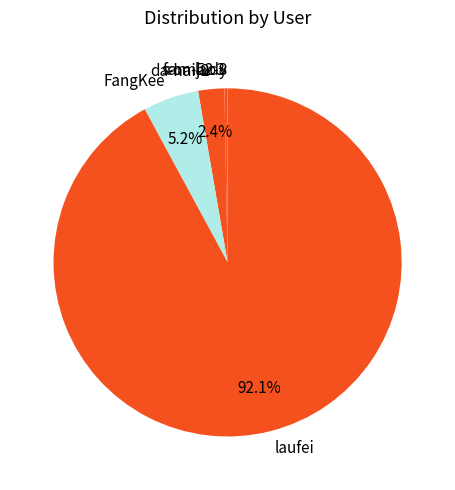

What is the ratio of the value at FangKee to the value at laufei?

0.1